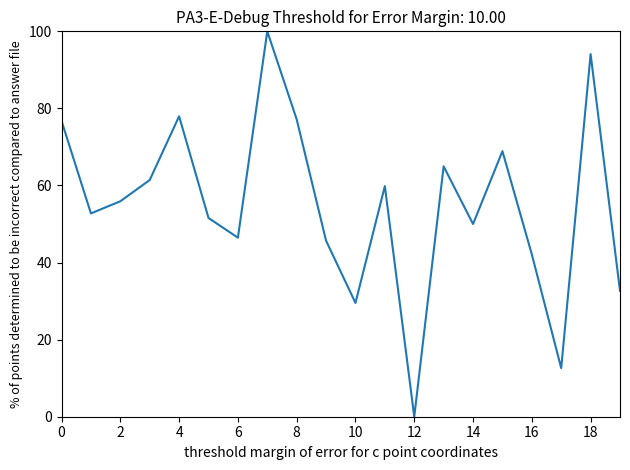

How many interior local valleys (lower than both neighbors) does the data have?

6